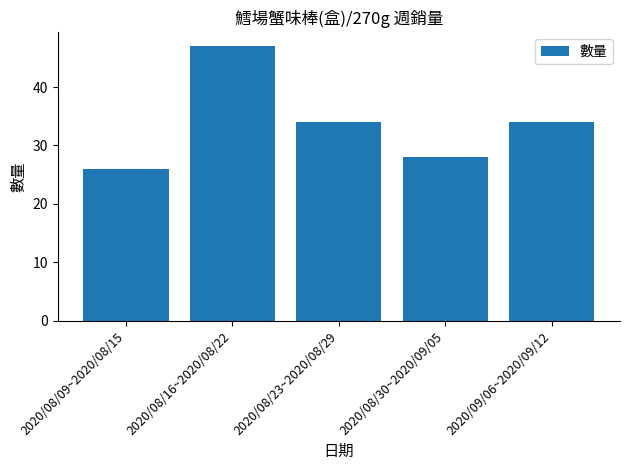

Is it true that the value at 2020/08/30~2020/09/05 is 39?

False